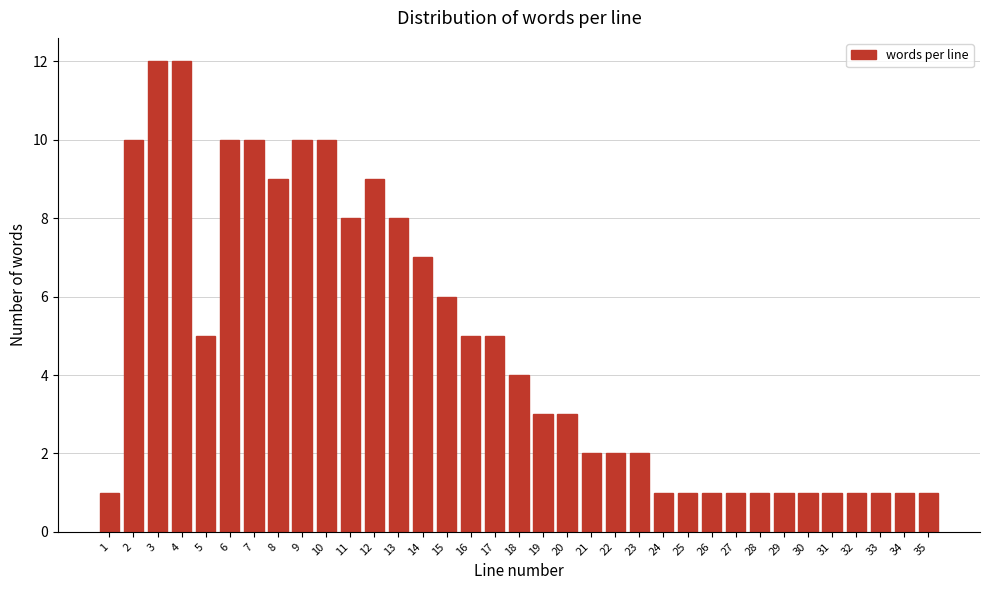

What is the maximum value shown in the chart?

12